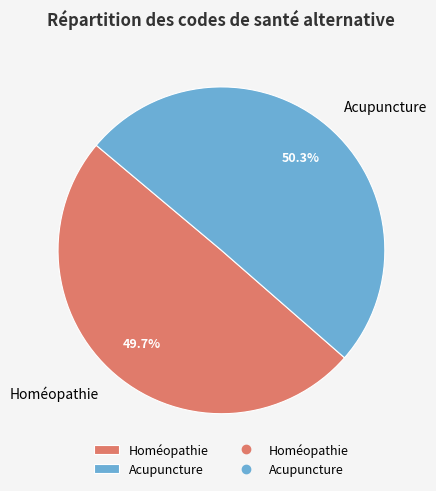

Is Homéopathie the majority of the pie?

No